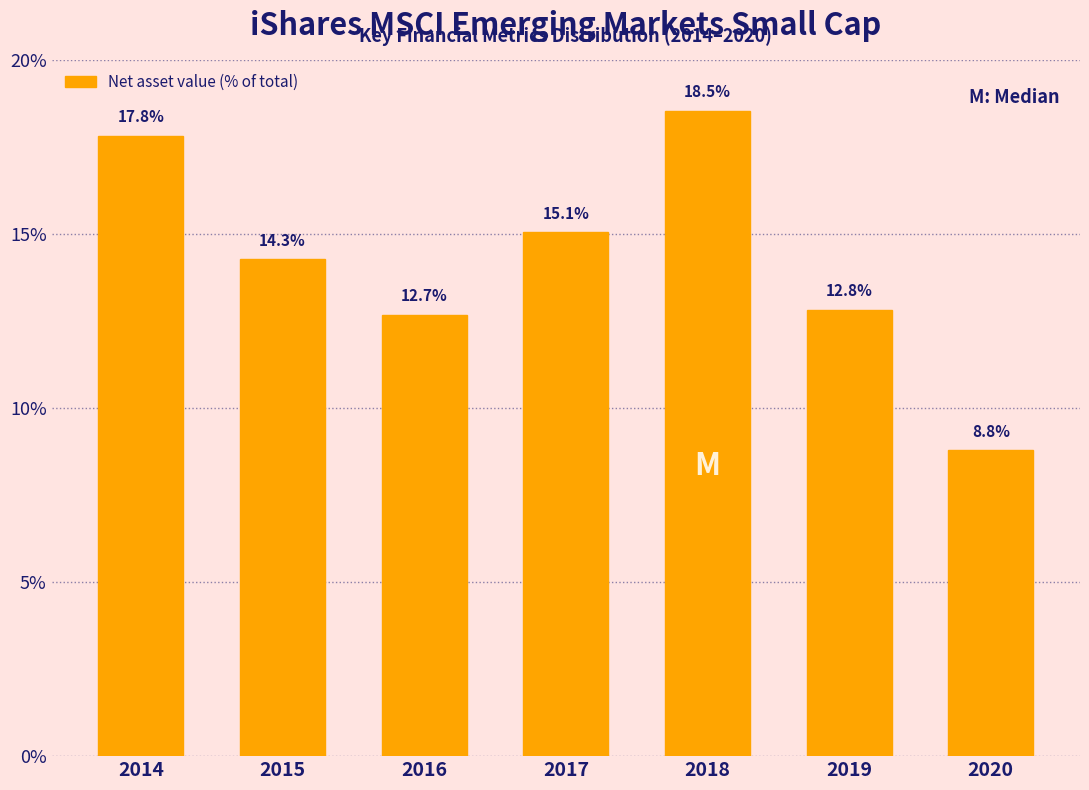

Reading left to right, extract all data points from this chart.

2014=17.8	2015=14.3	2016=12.7	2017=15.1	2018=18.5	2019=12.8	2020=8.8